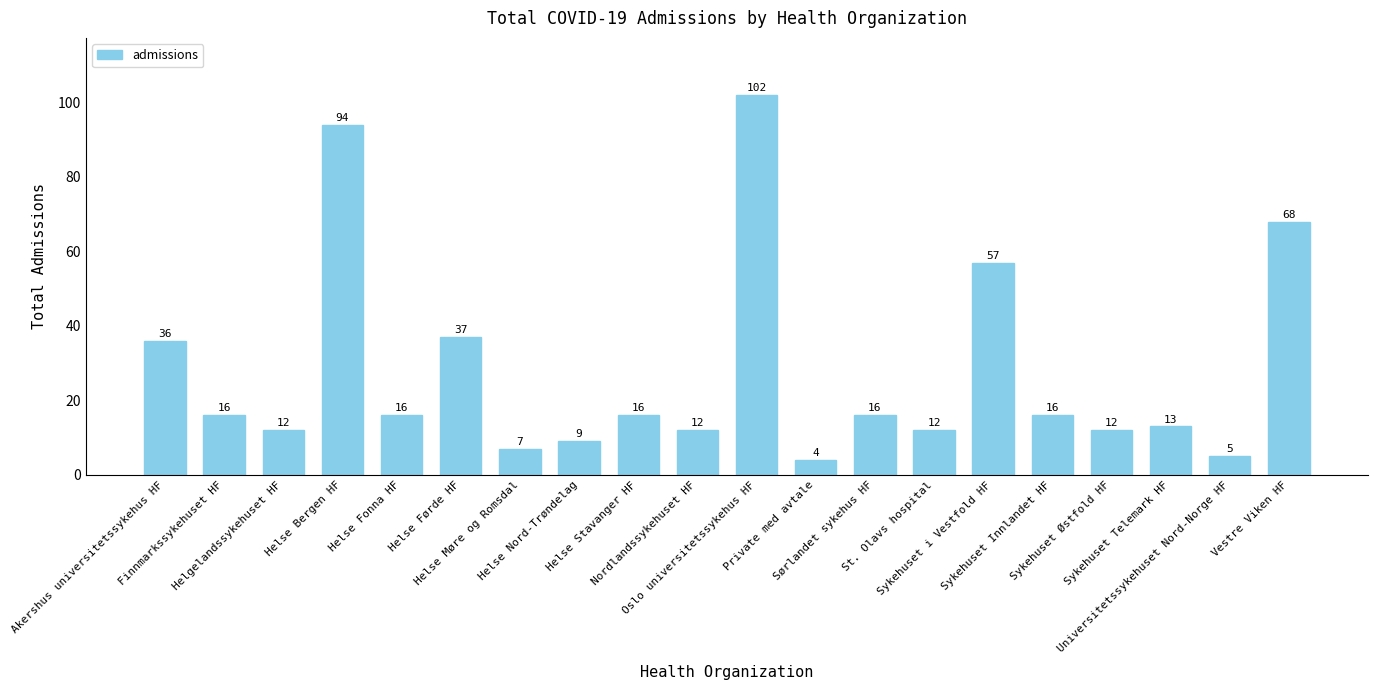

What is the label of the 3rd bar from the right?

Sykehuset Telemark HF